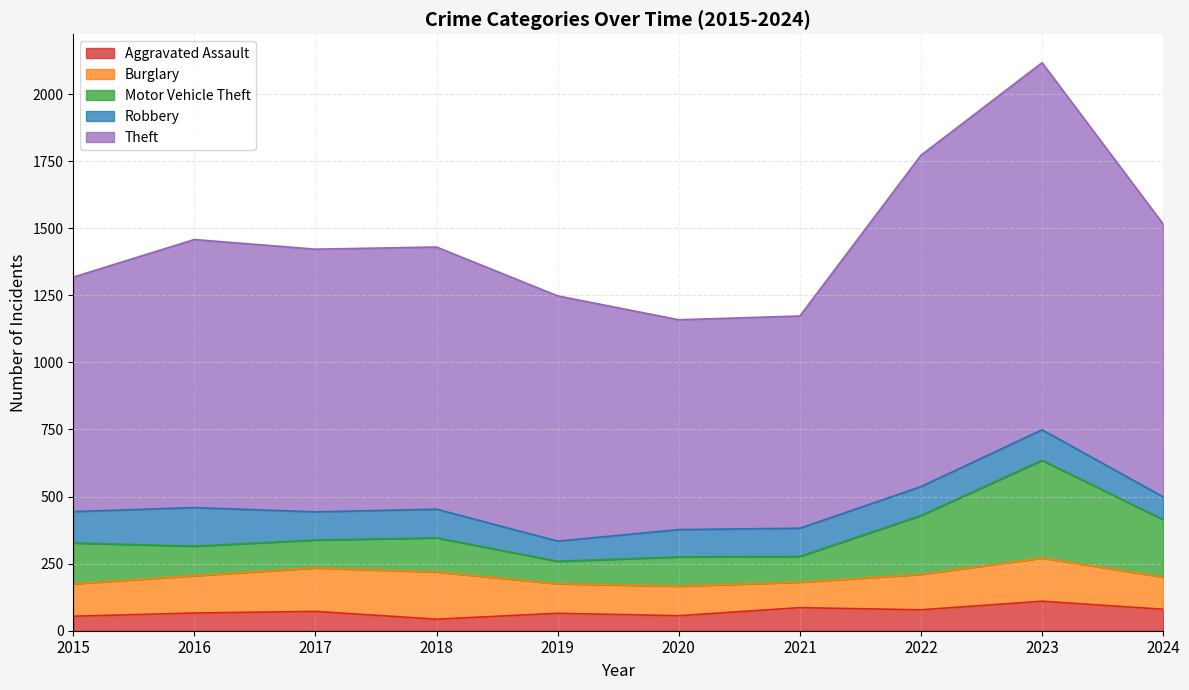

List the series in order of their peak value, lowest first.

Aggravated Assault, Robbery, Burglary, Motor Vehicle Theft, Theft